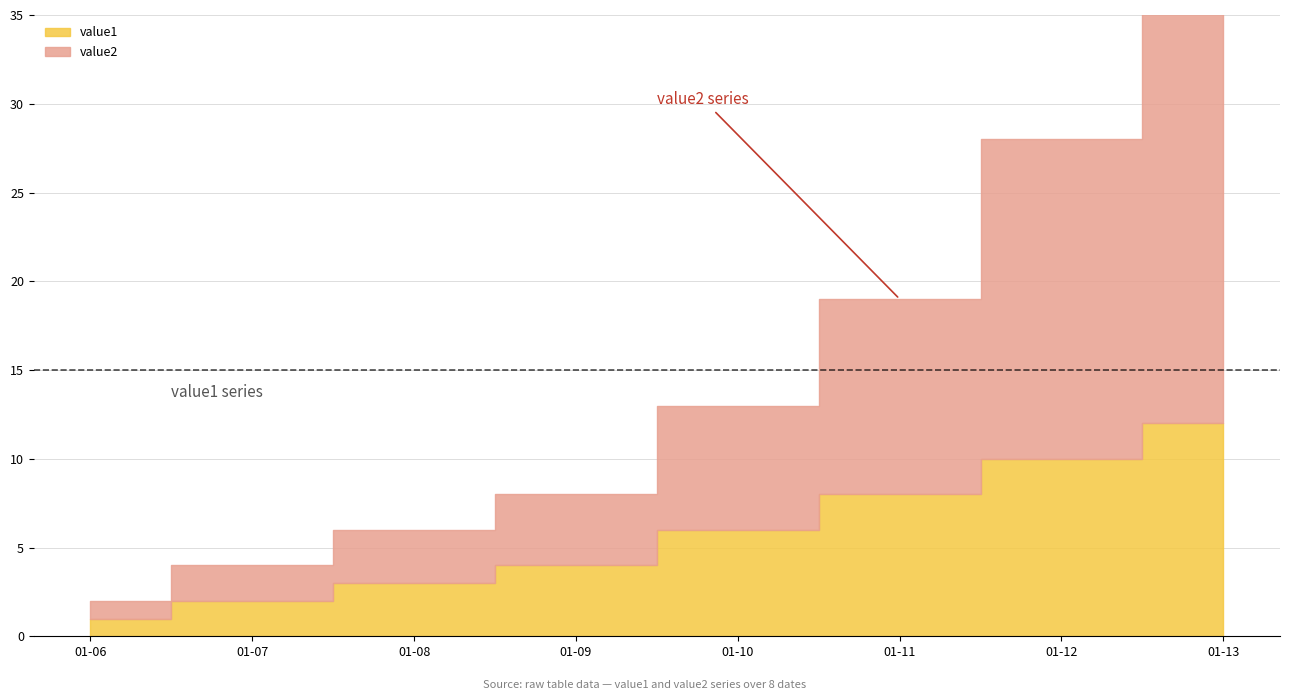

Between 2018-01-06 and 2018-01-07, which is larger?

2018-01-07